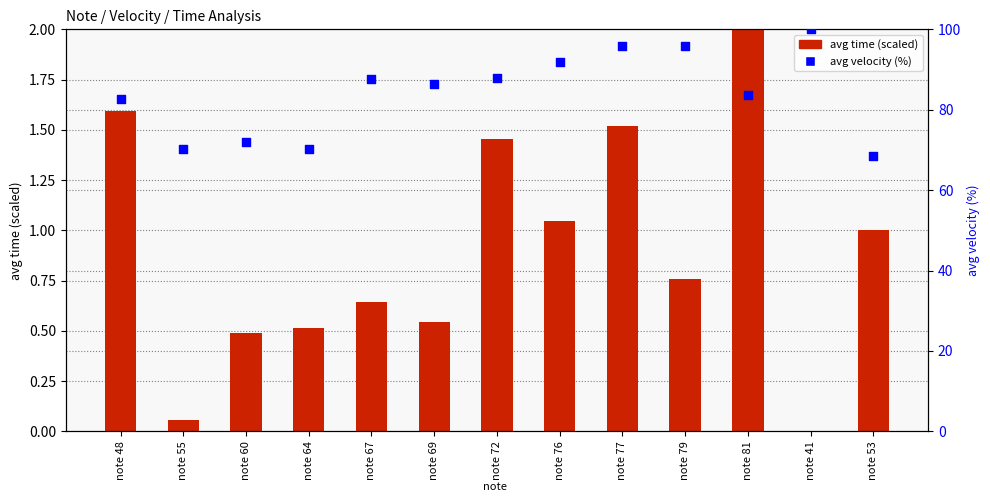

Which series has the largest total across all categories?

avg velocity (%)